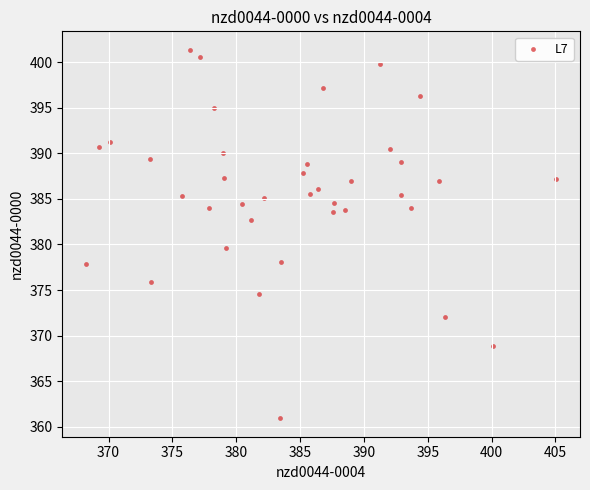

What is the range of Y values (max minus min)?

40.4